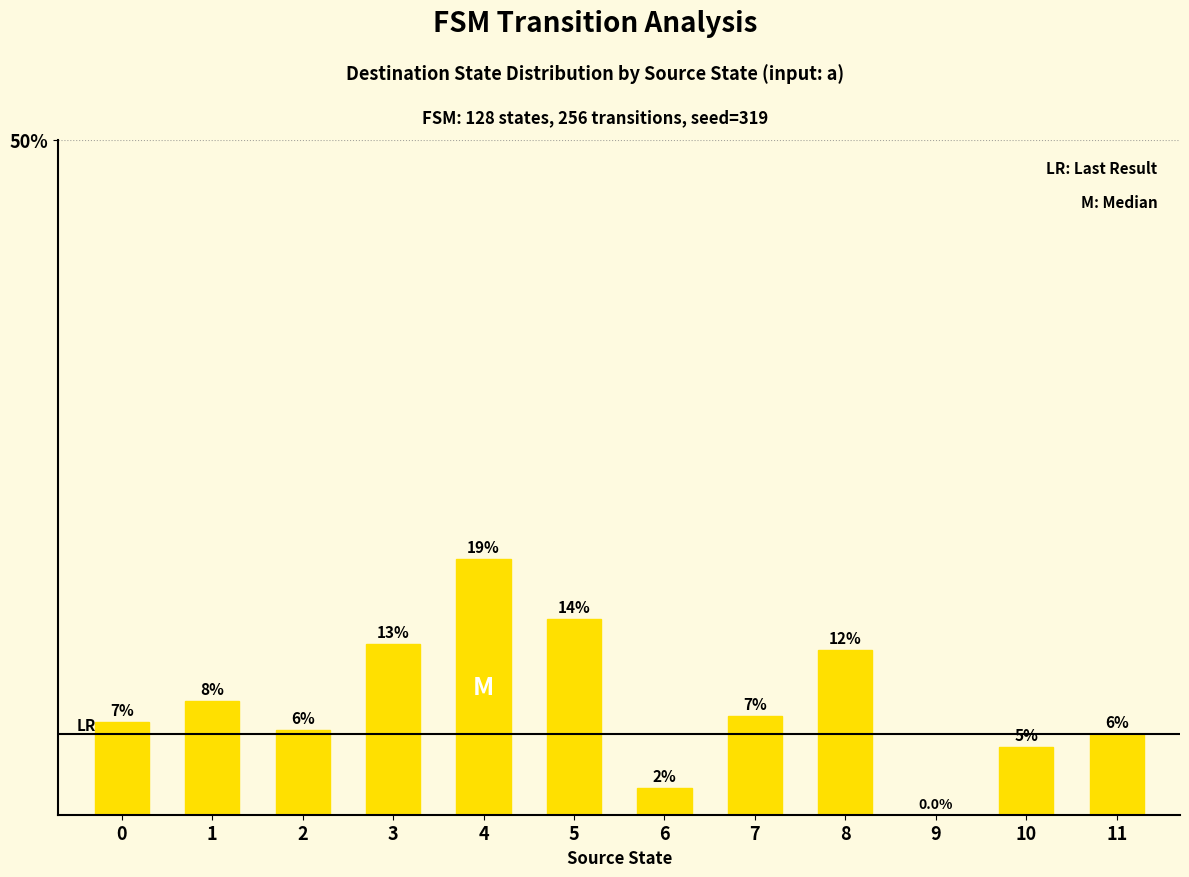

What is the maximum value shown in the chart?

18.9